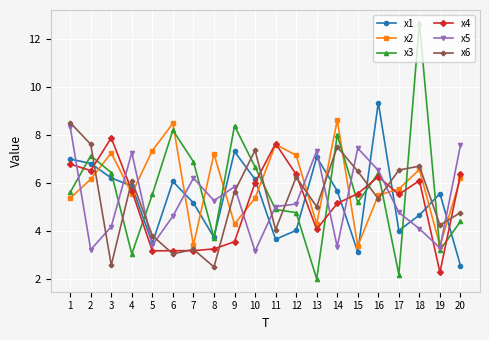

What is the spread (max minus min) of values at 1?

3.2